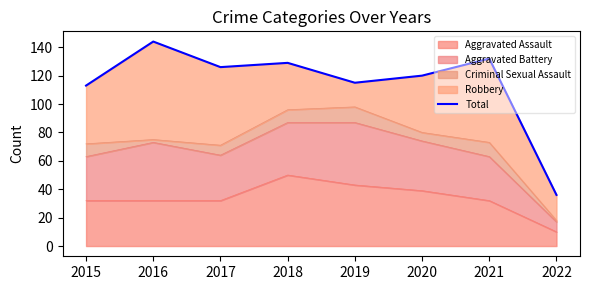

At which category does the chart reach its minimum across all series?

2022